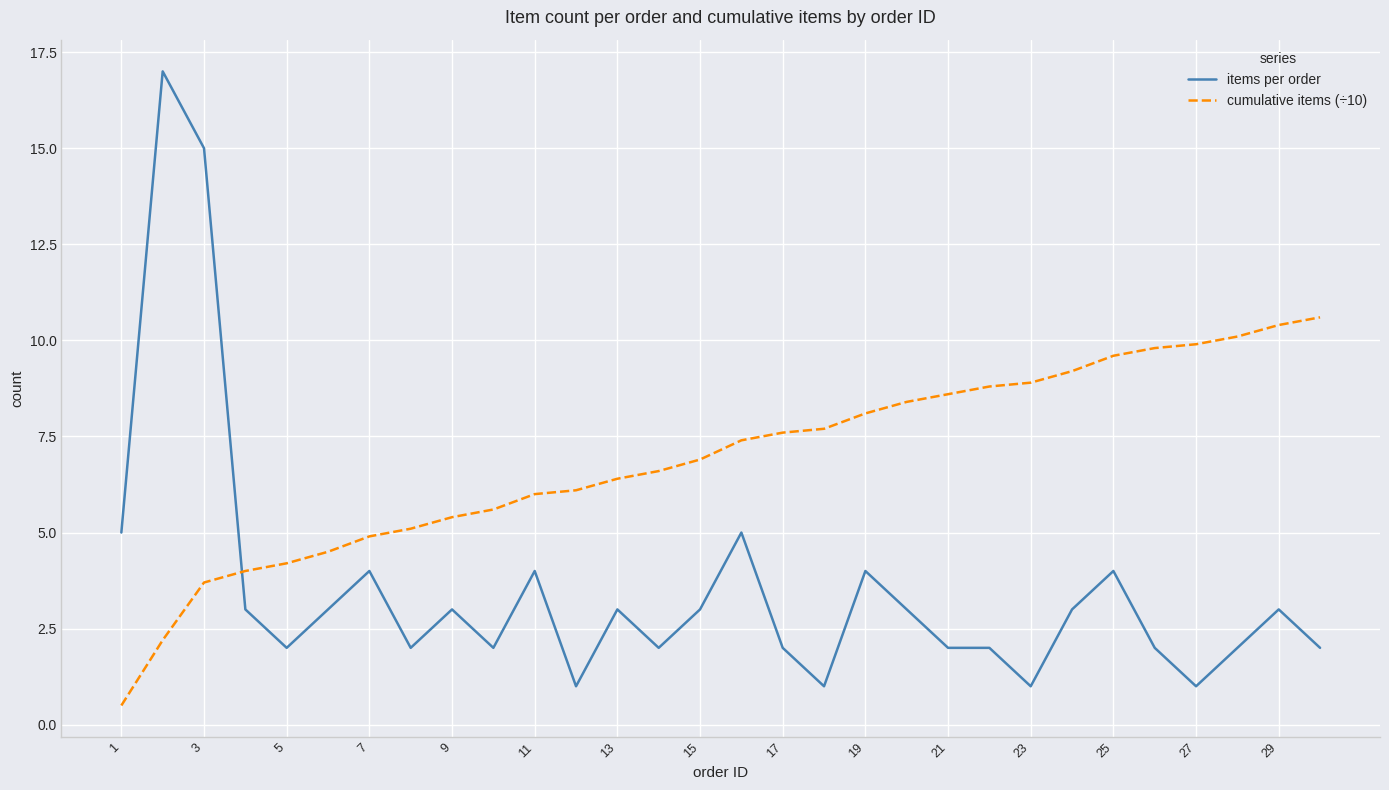

Rank the series by their maximum value, from lowest to highest.

cumulative items (÷10), items per order